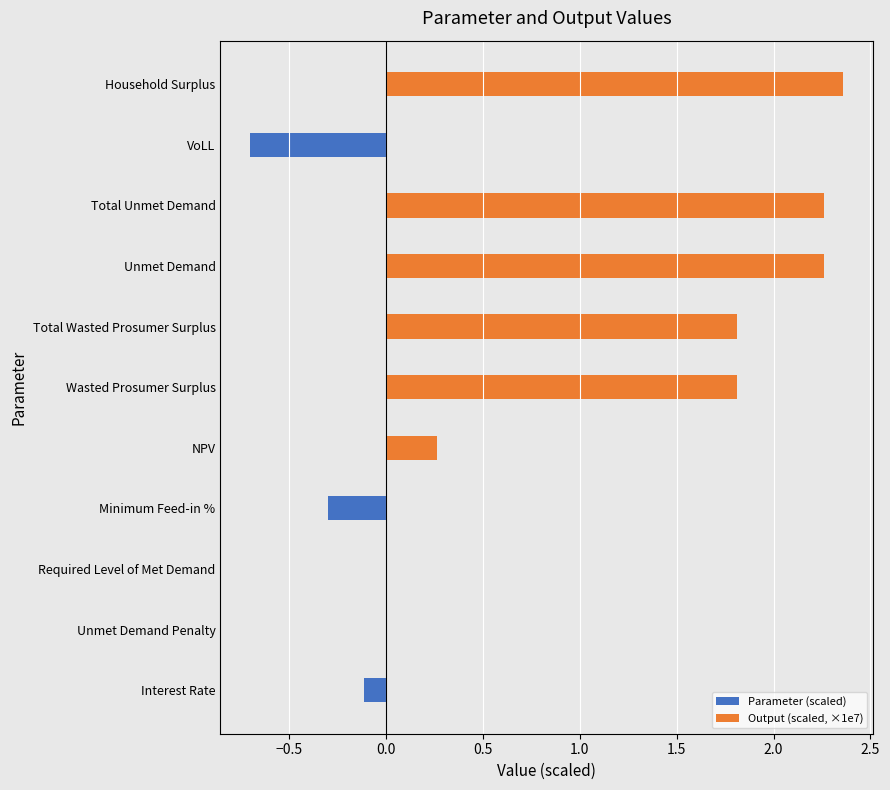

What position from the left is Interest Rate?

1